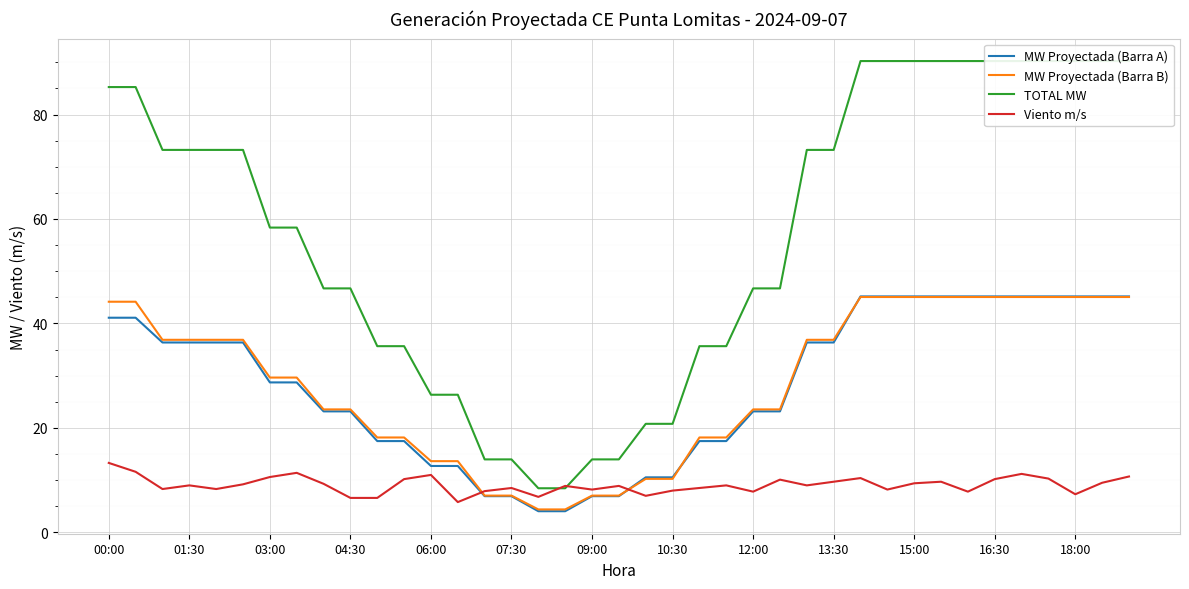

True or false: MW Proyectada (Barra A) has a value of 7.7 at 03:00.

False